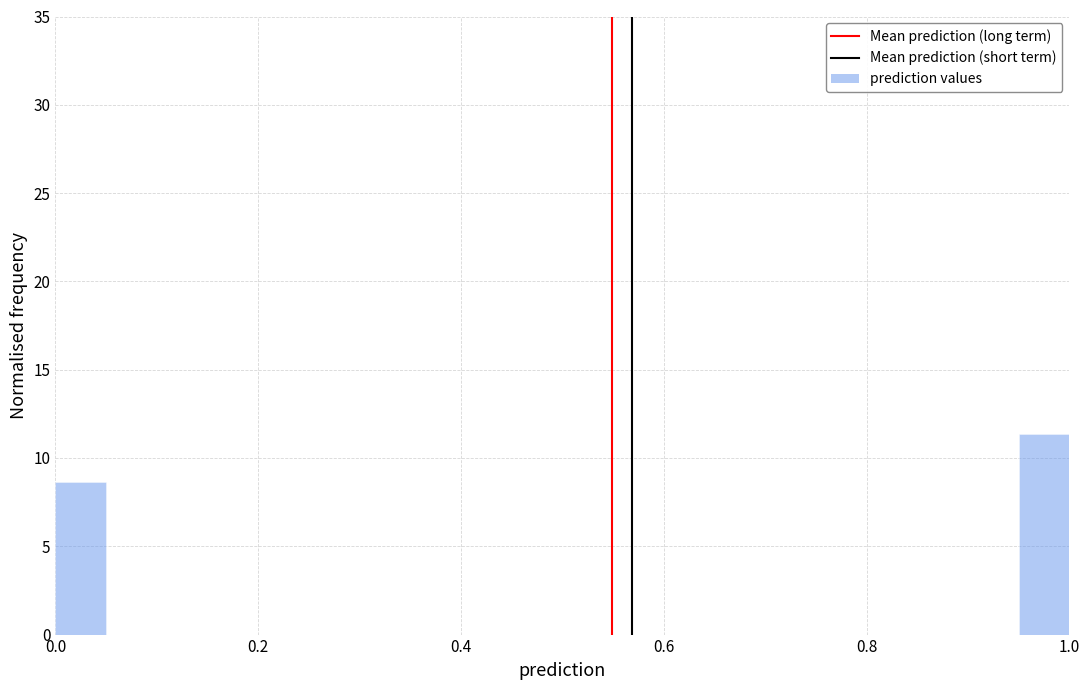

Read against the x-axis, roughly where is the centre of the tallest bar?

0.98